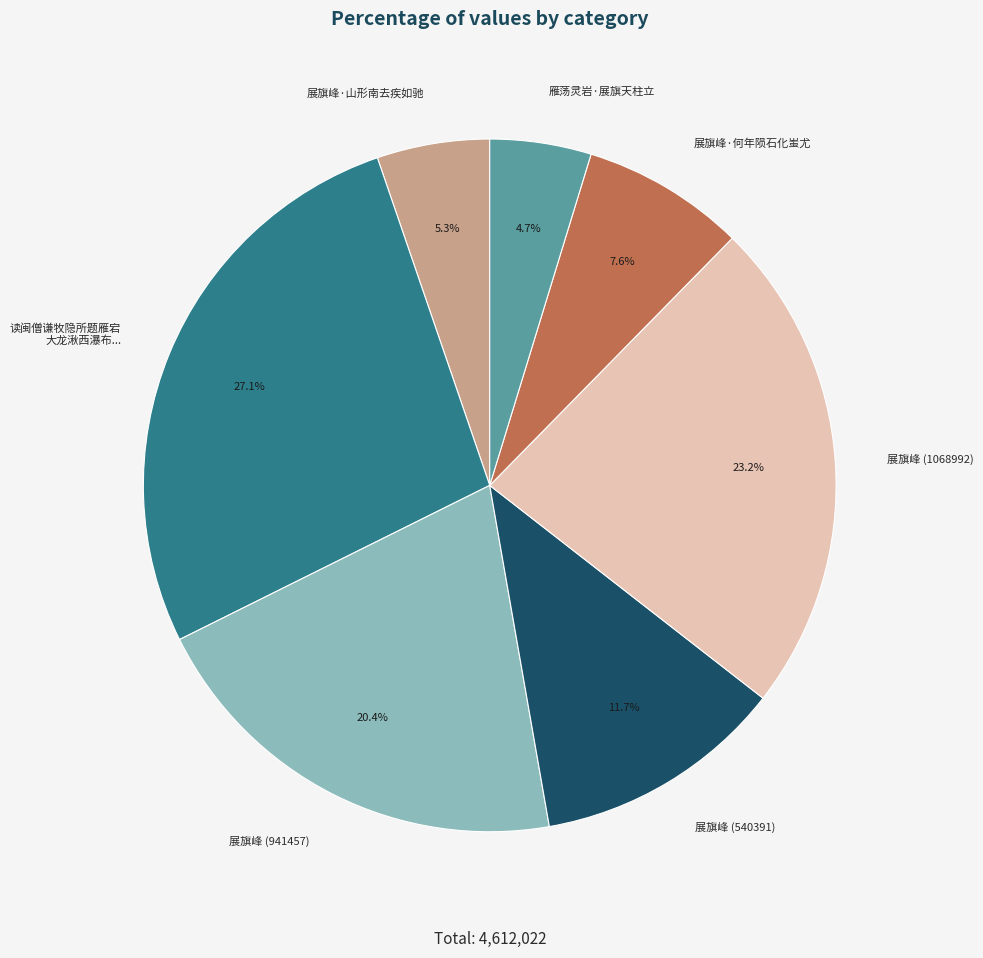

True or false: 雁荡灵岩·展旗天柱立 accounts for 5% of the total.

True